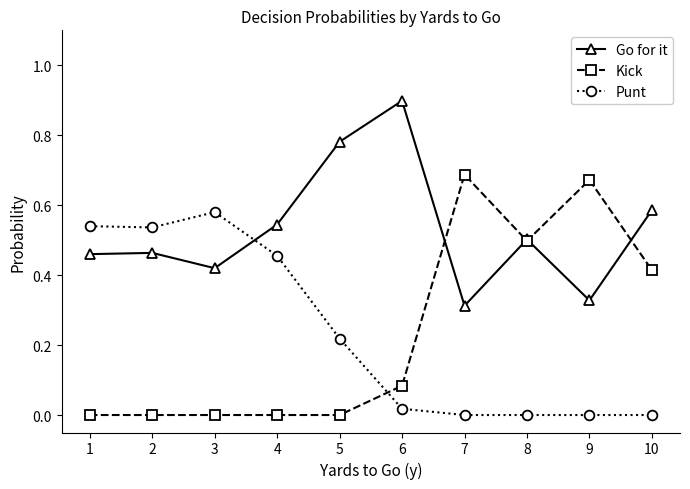

The Punt series shows 0.0 at 8. True or false?

True